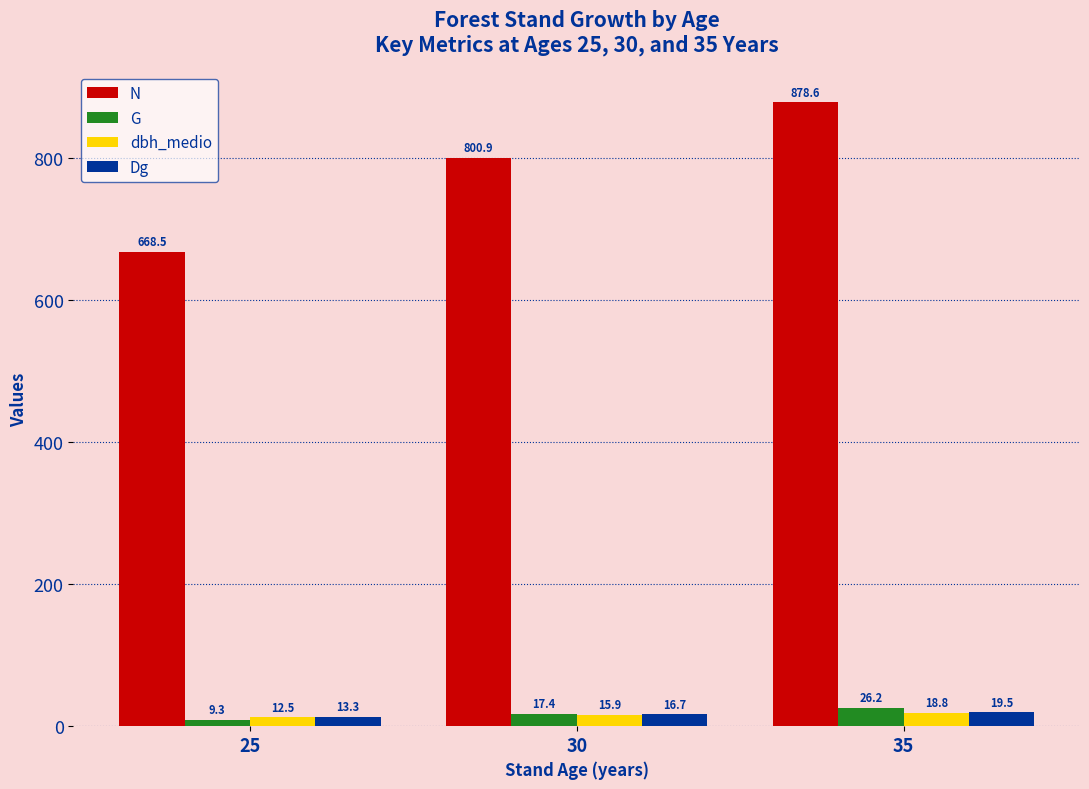

The value of Dg at 25 is 13.3. True or false?

True